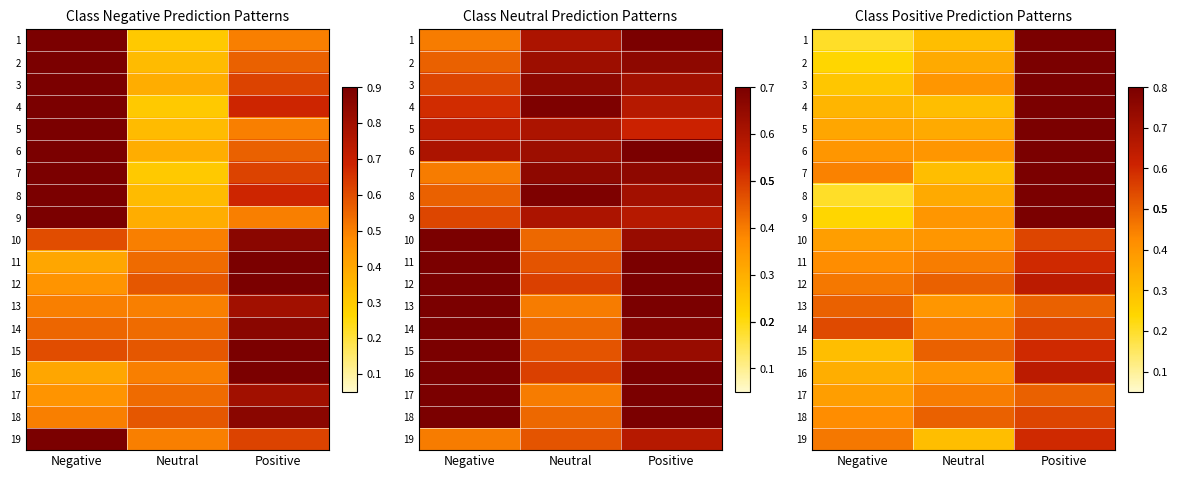

How many distinct data groups are displayed?

19